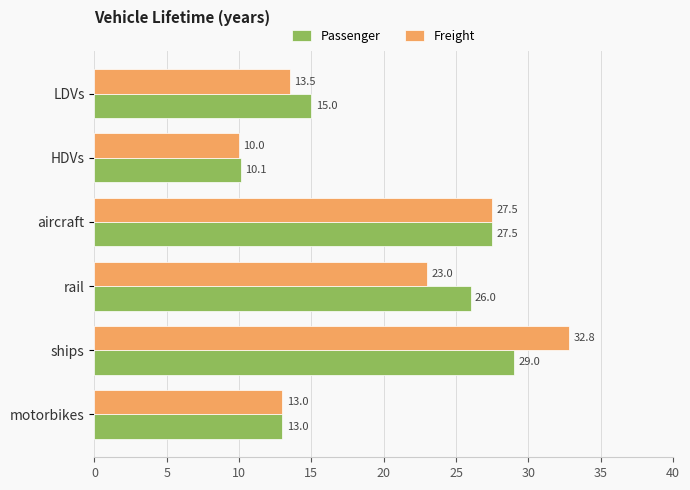

What is the sum of all Passenger values?

120.6